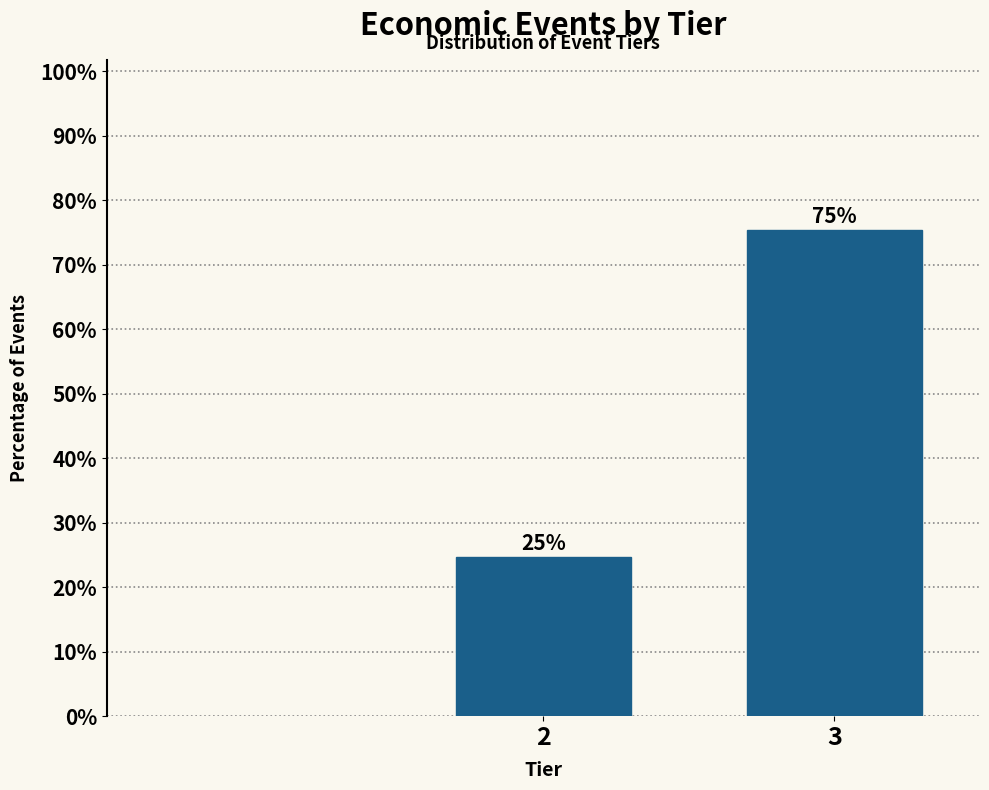

What is the average value?

50.0